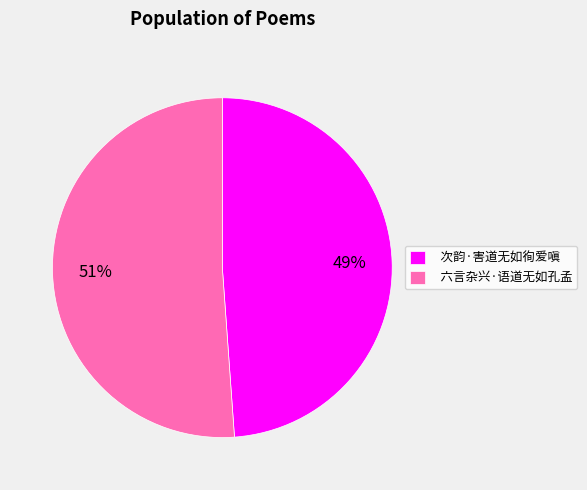

Count the number of slices in the pie.

2